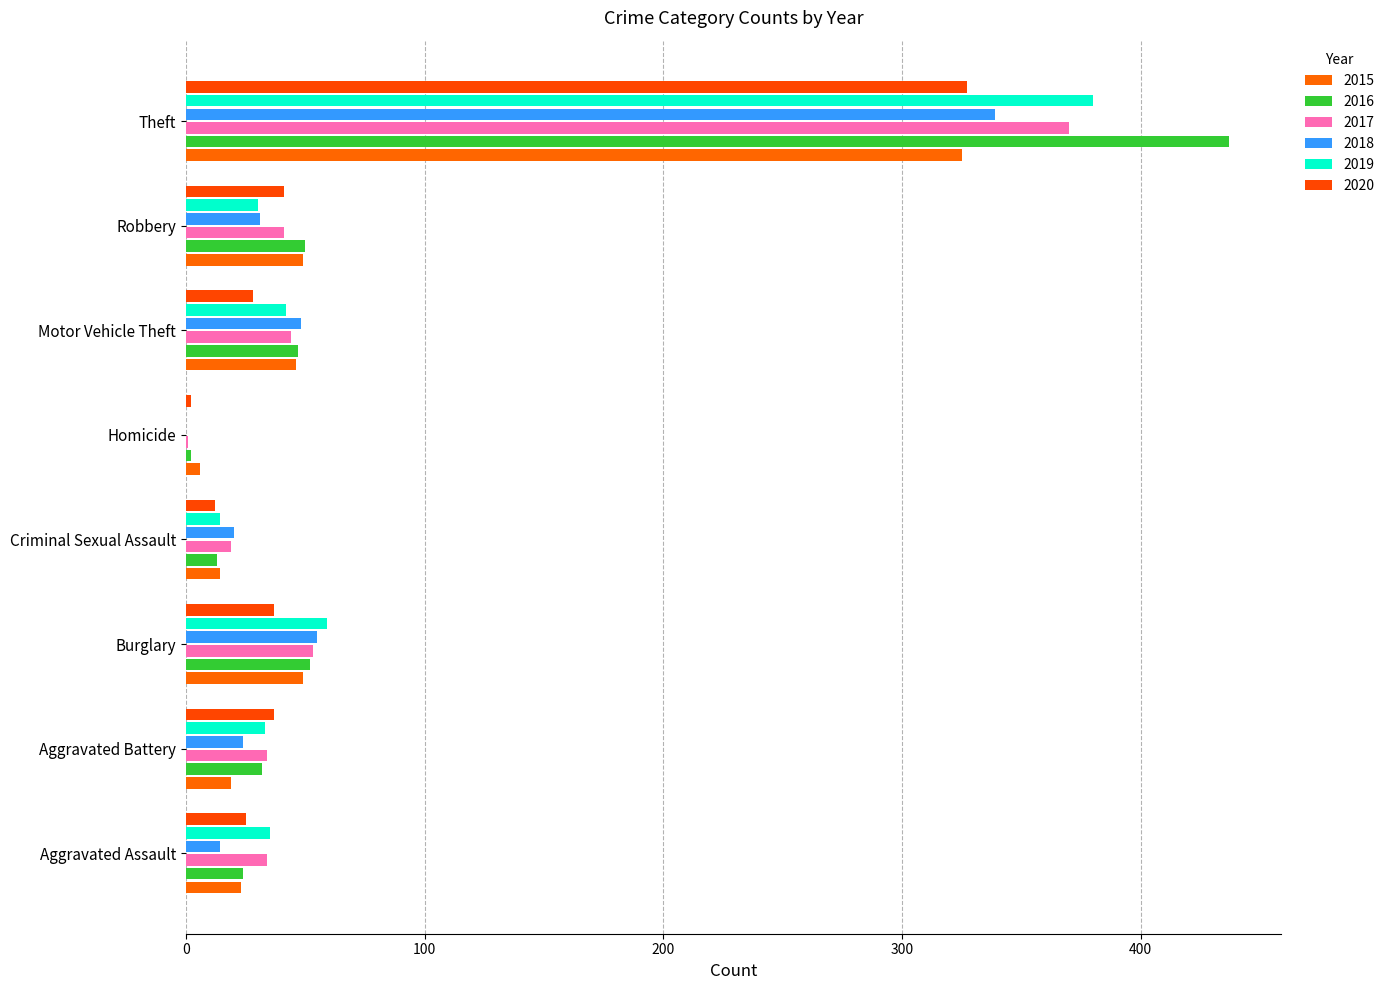

At which label is 2020 closest to 164?

Robbery